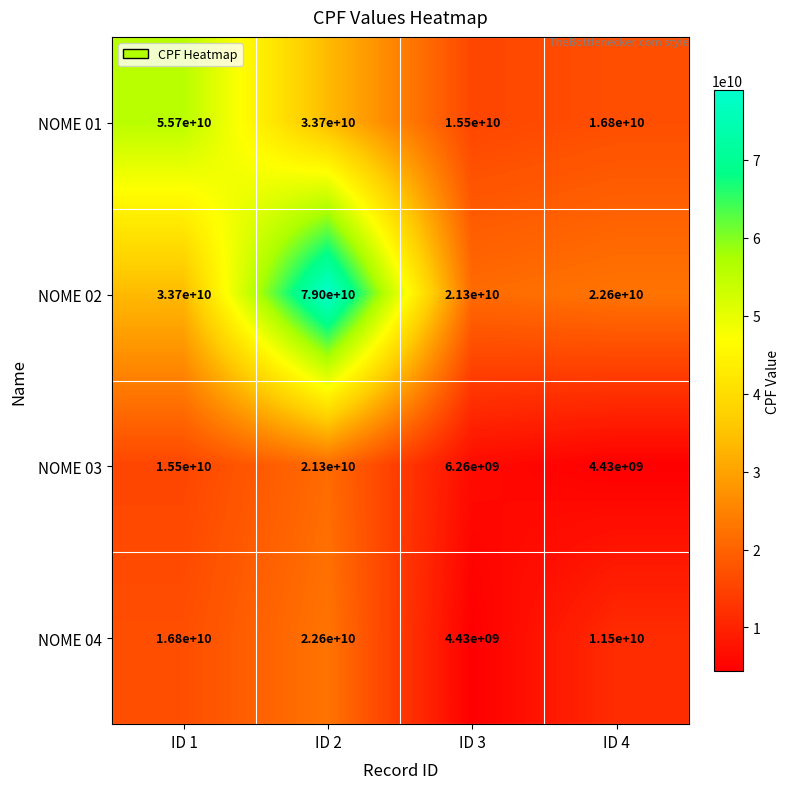

Rank the series at ID 3 from lowest to highest value.

NOME 04, NOME 03, NOME 01, NOME 02